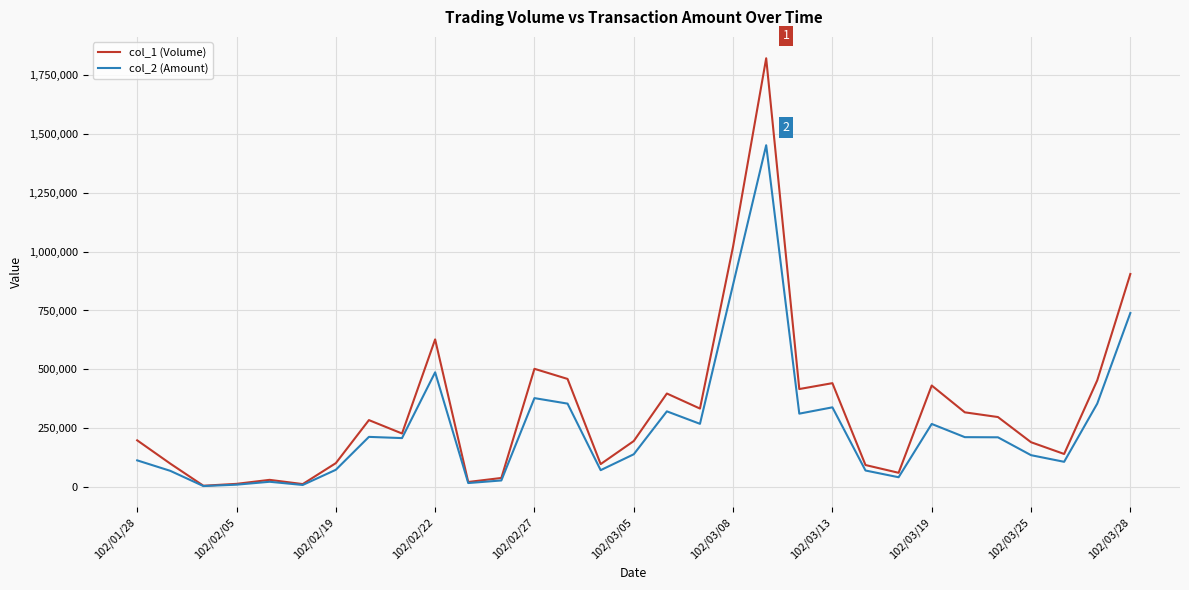

List the series in order of their peak value, lowest first.

col_2 (Amount), col_1 (Volume)